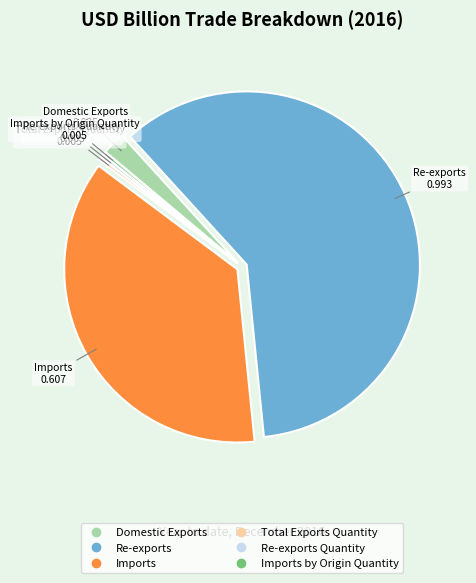

Does any single category account for the majority?

Yes